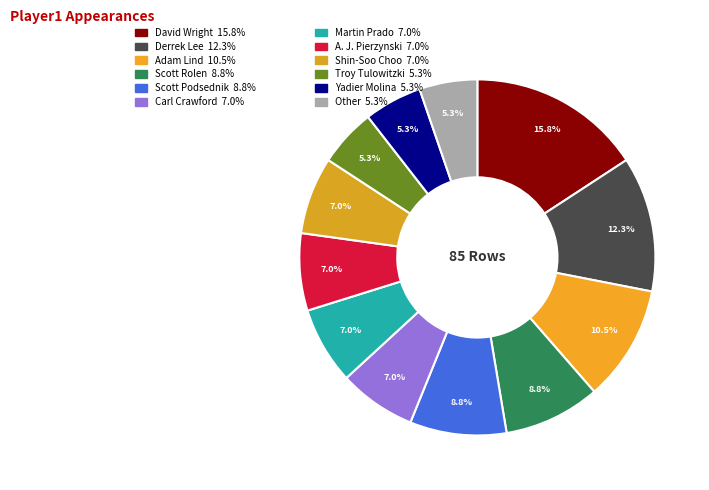

Combined, do Adam Lind and Martin Prado account for over 50%?

No